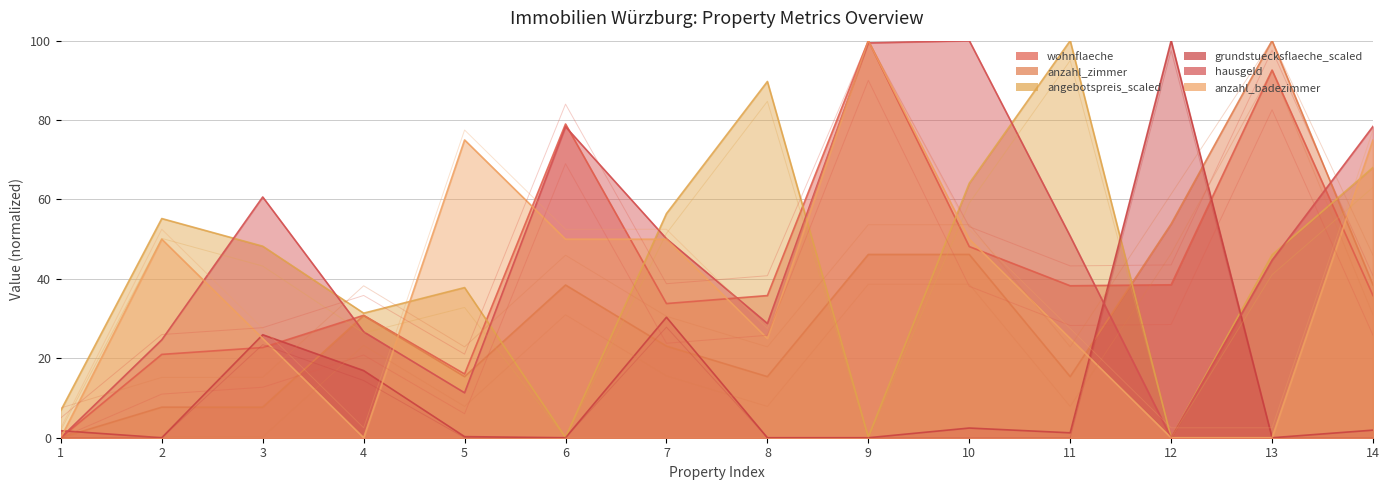

How many distinct data groups are displayed?

6